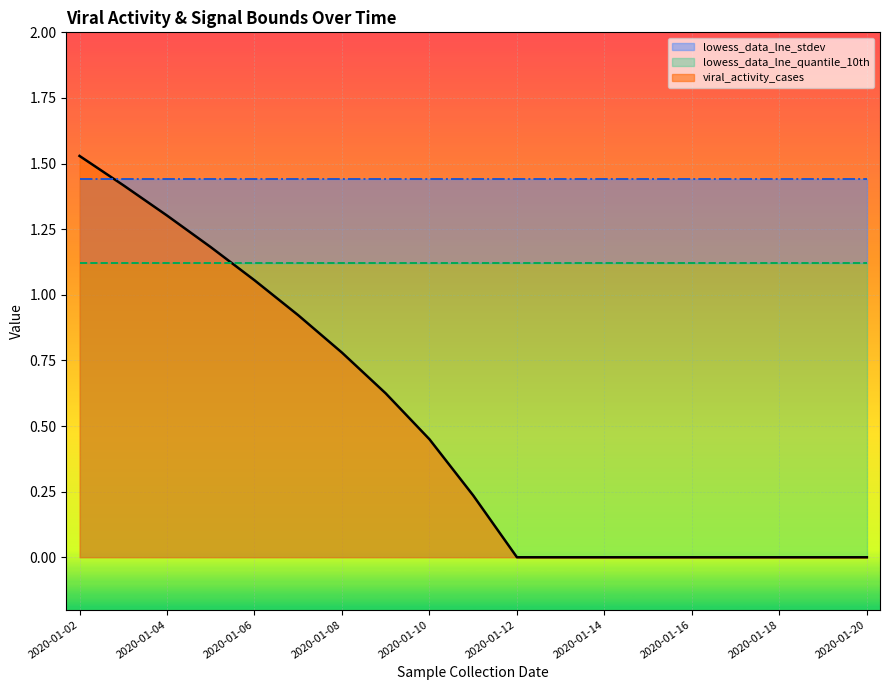

How many values in viral_activity_cases are above zero?

10